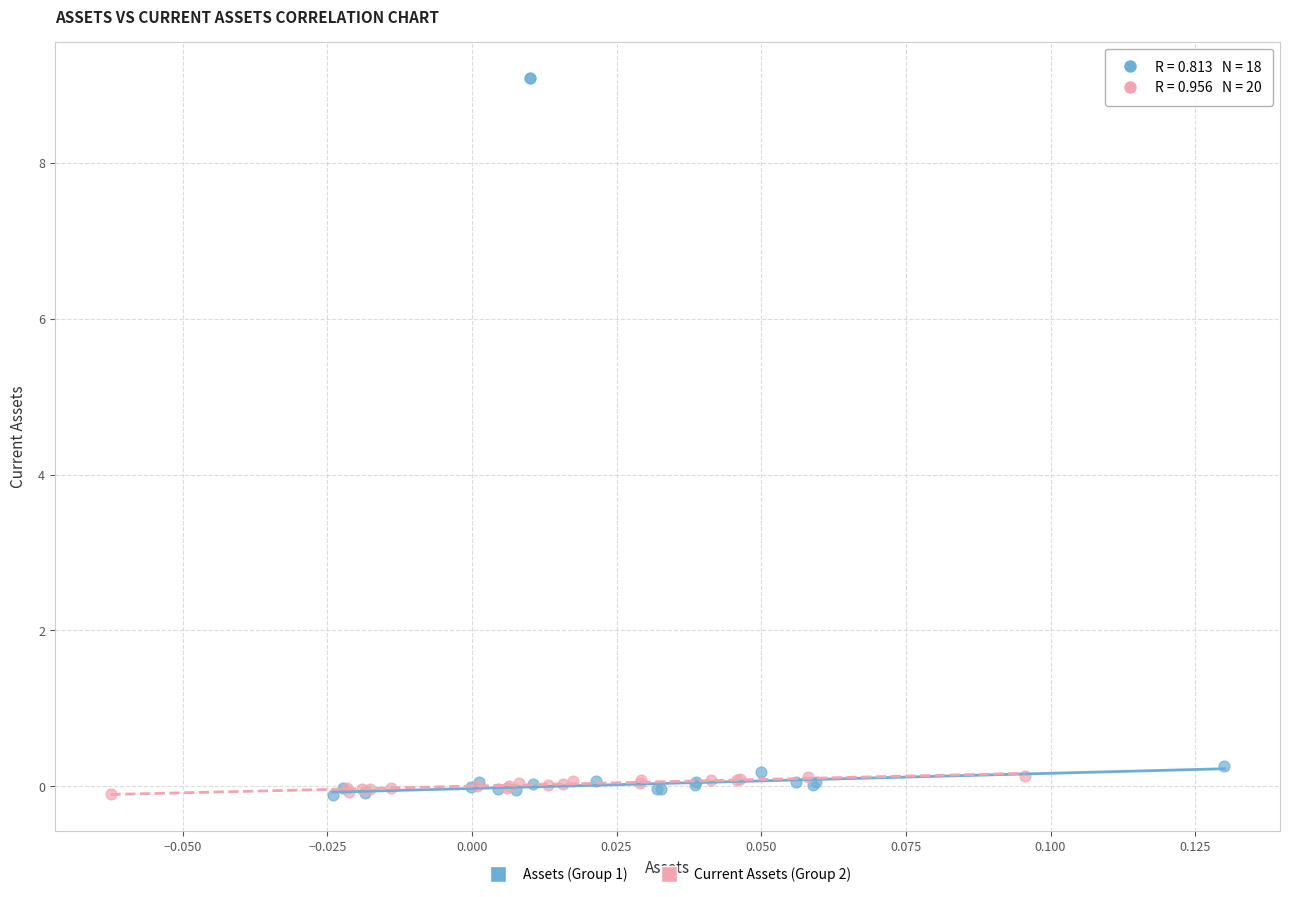

Which series has the largest Y range (max minus min)?

Assets (Group 1)